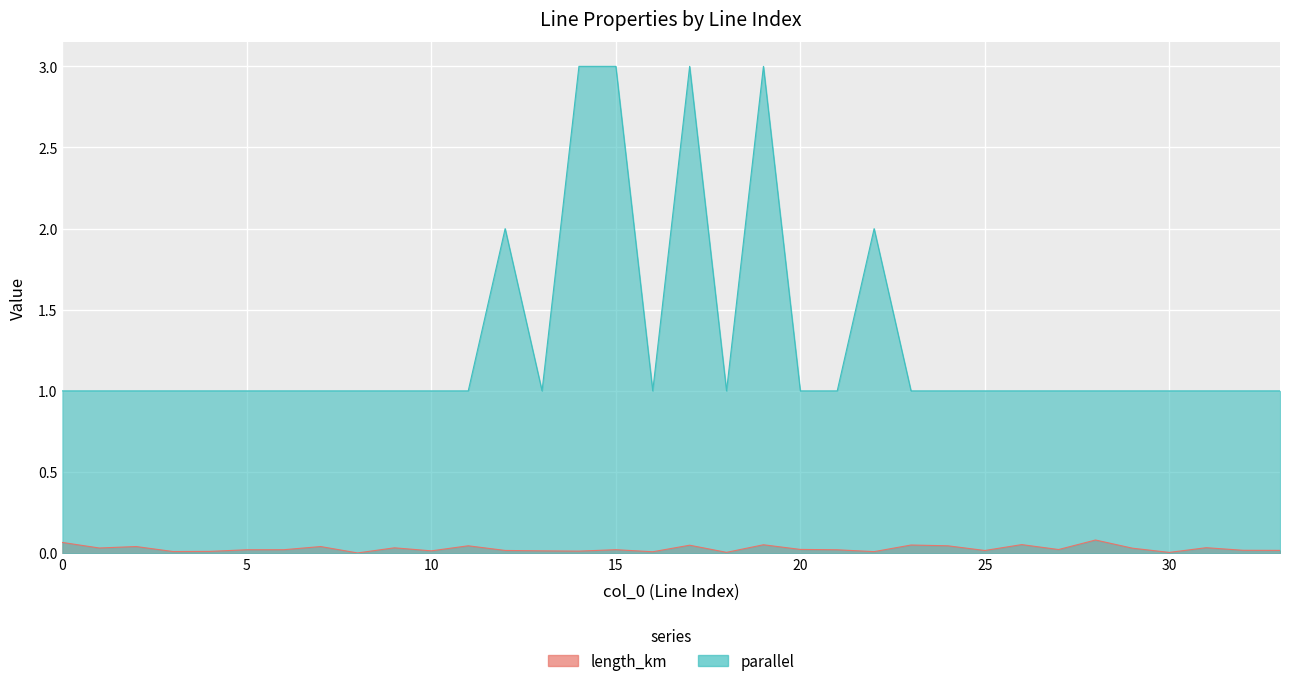

True or false: parallel and length_km cross at least once.

False